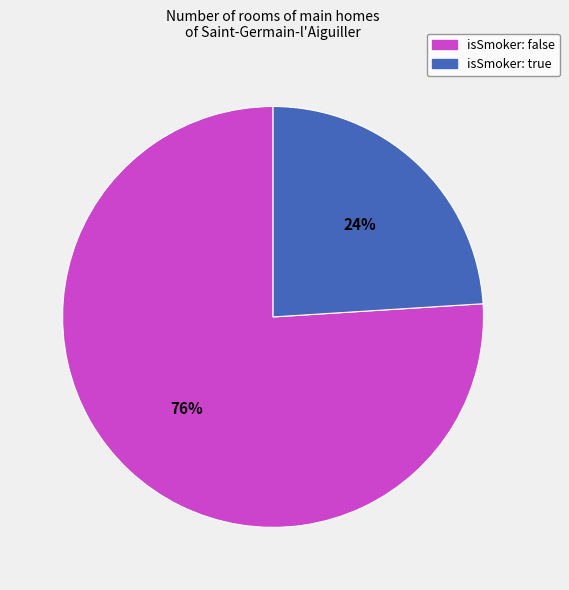

To the nearest percent, what is the difference between the largest and smallest slice percentages?

52%